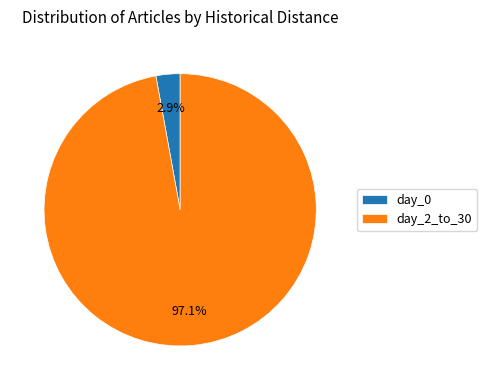

Which has a higher value, day_0 or day_2_to_30?

day_2_to_30